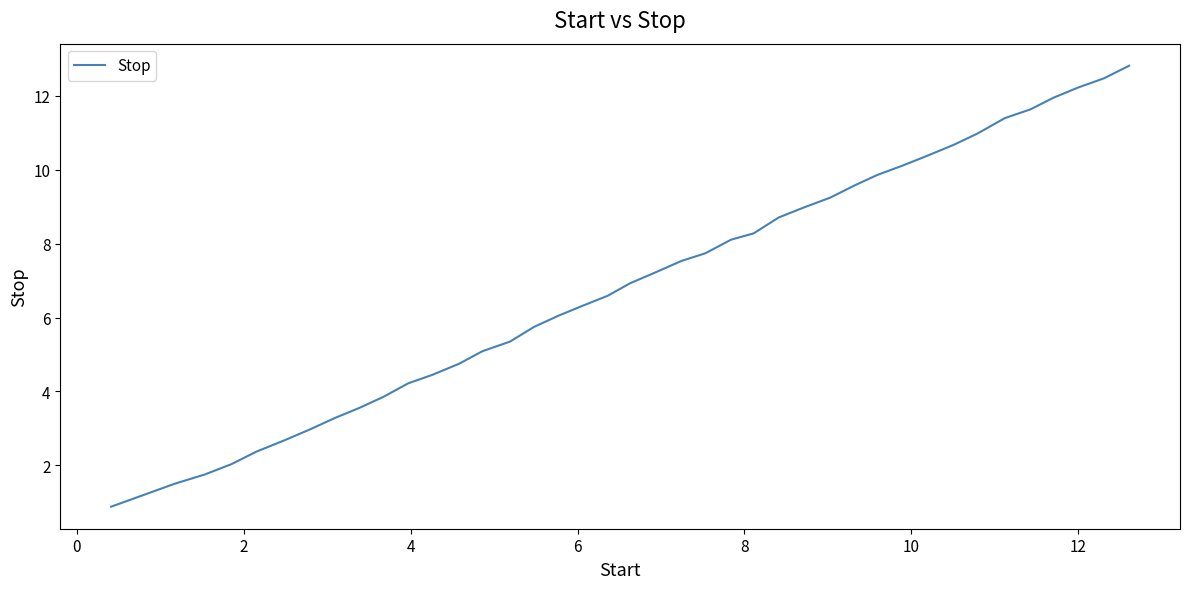

What is the smallest value displayed?

0.9